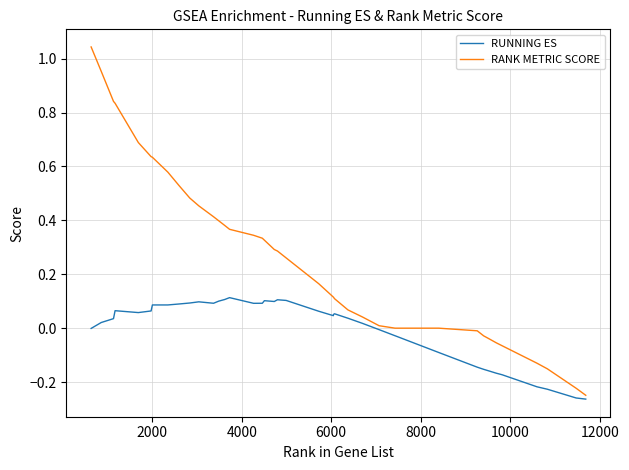

Which series has the widest spread of values?

RANK METRIC SCORE